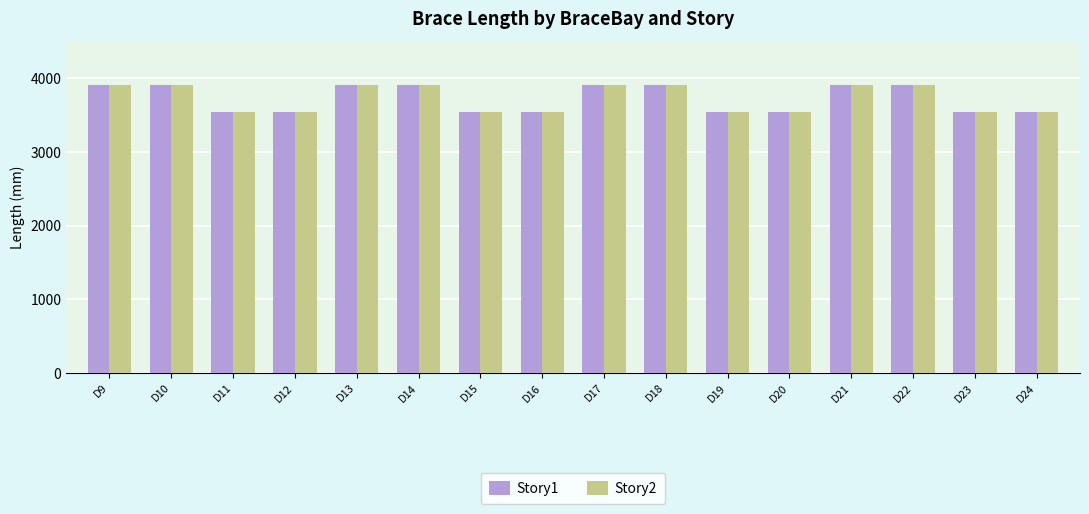

What is the approximate value of Story2 at D22?

3905.1